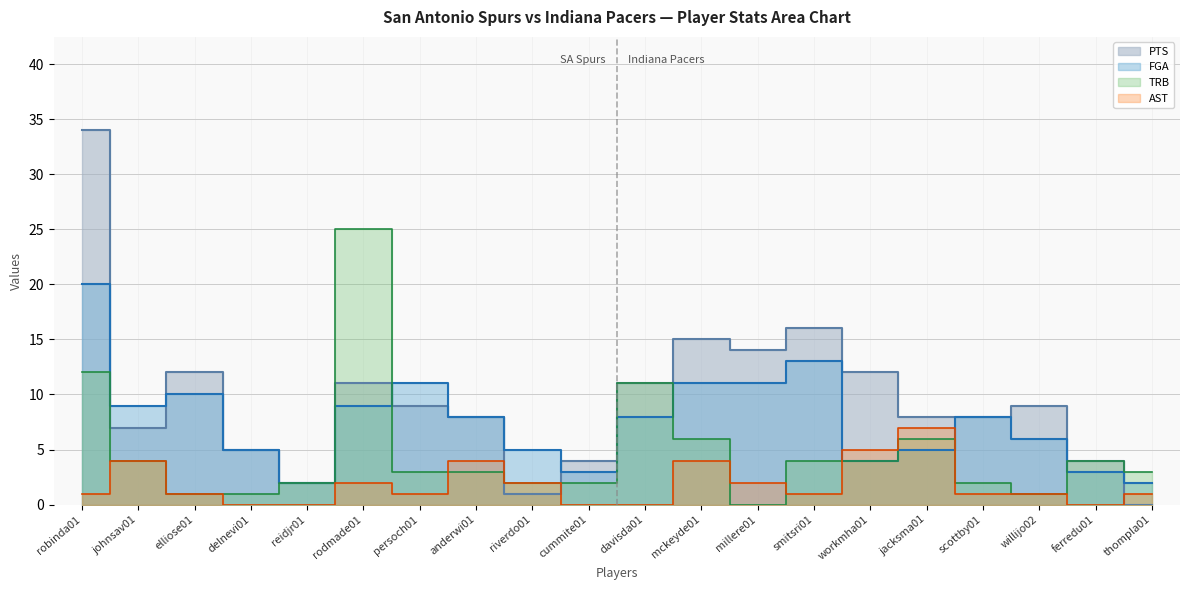

Rank the categories by TRB value from lowest to highest.

millere01, elliose01, delnevi01, willijo02, reidjr01, riverdo01, cummite01, scottby01, persoch01, anderwi01, thompla01, johnsav01, smitsri01, workmha01, ferredu01, mckeyde01, jacksma01, davisda01, robinda01, rodmade01